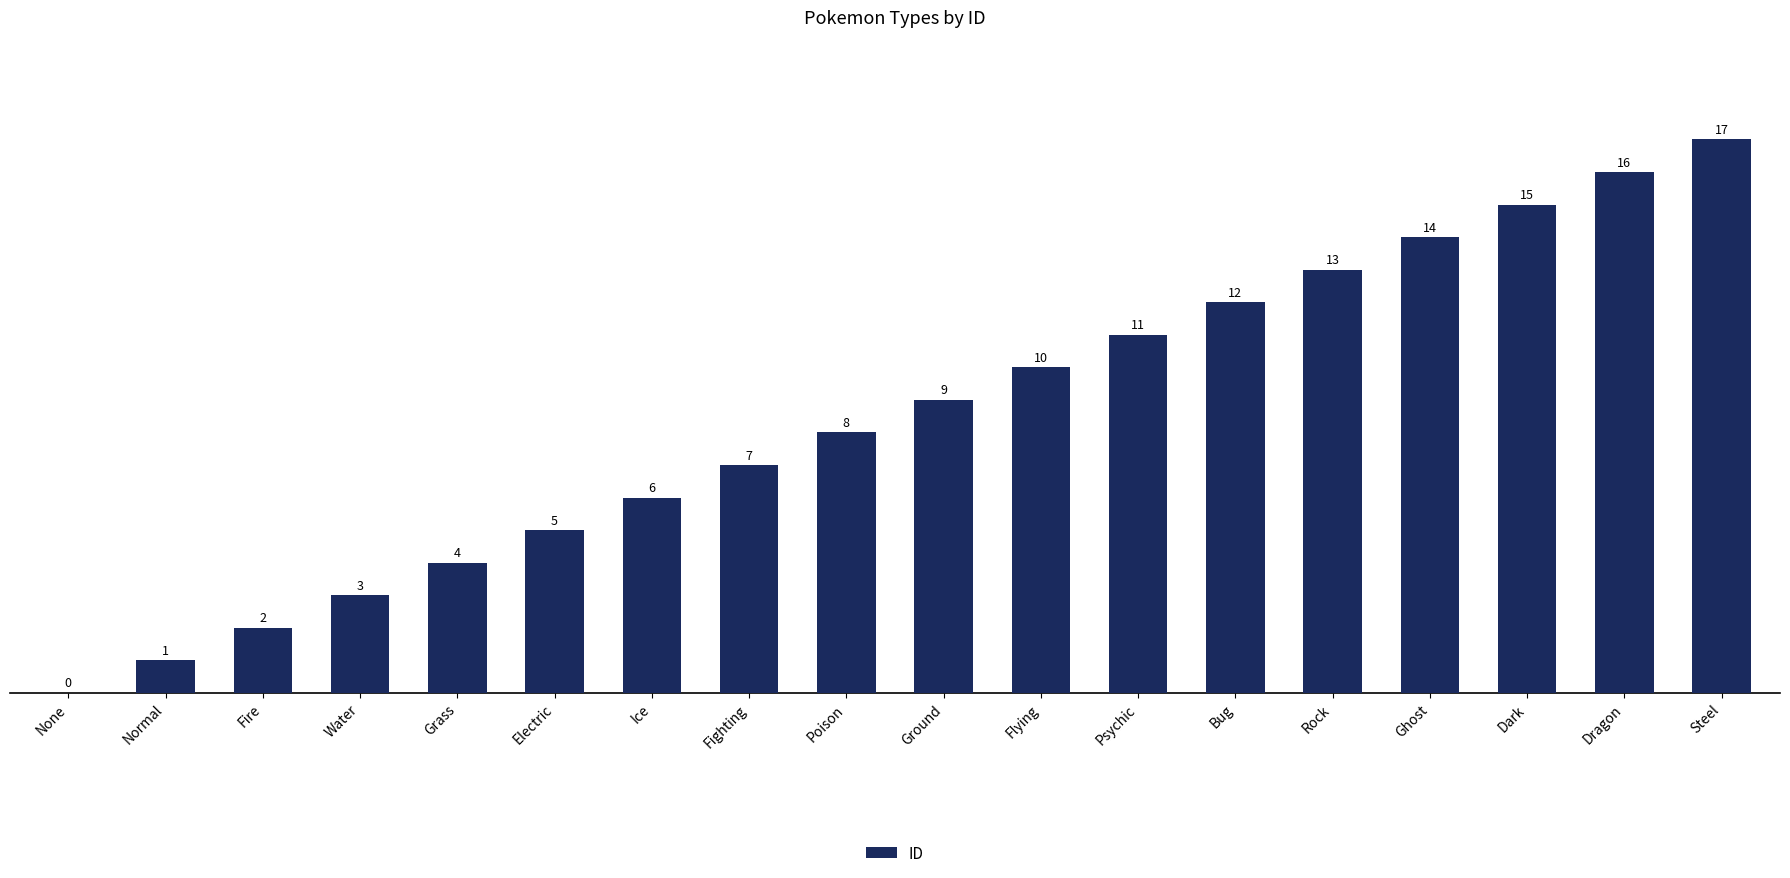

What is the sum of all values?

153